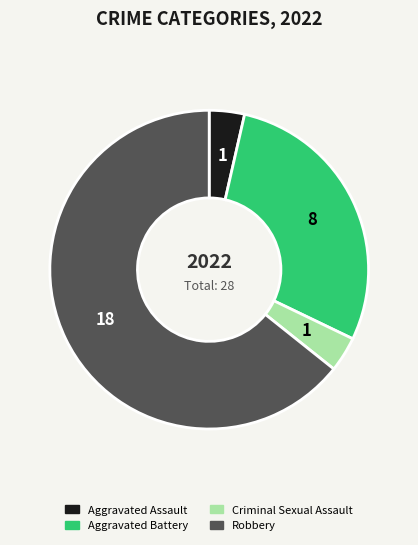

Is there any slice that represents more than half of the pie?

Yes